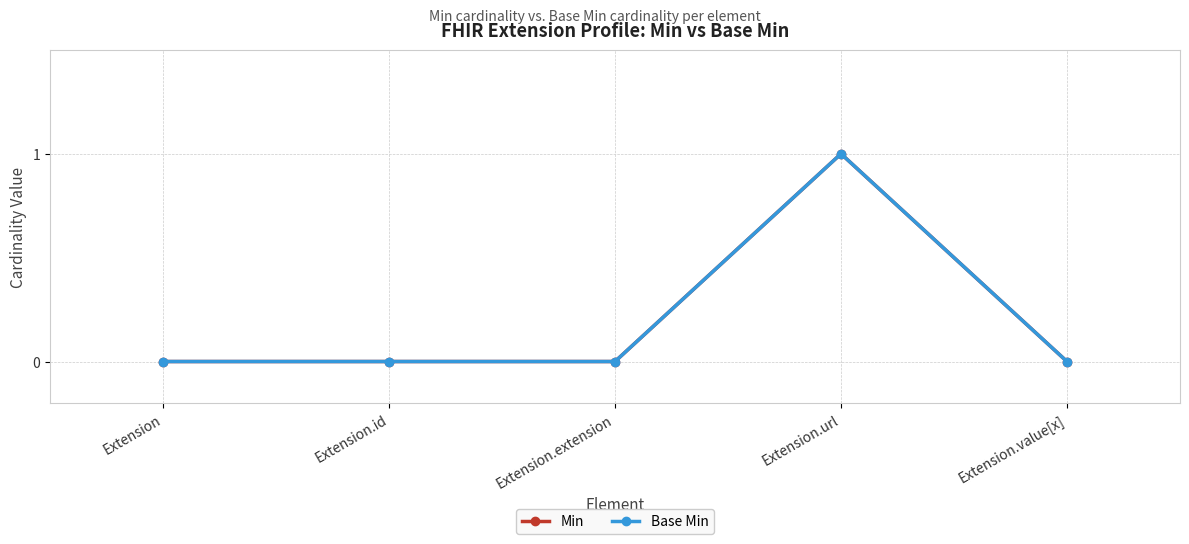

Is it true that Base Min equals 0 at Extension.value[x]?

True